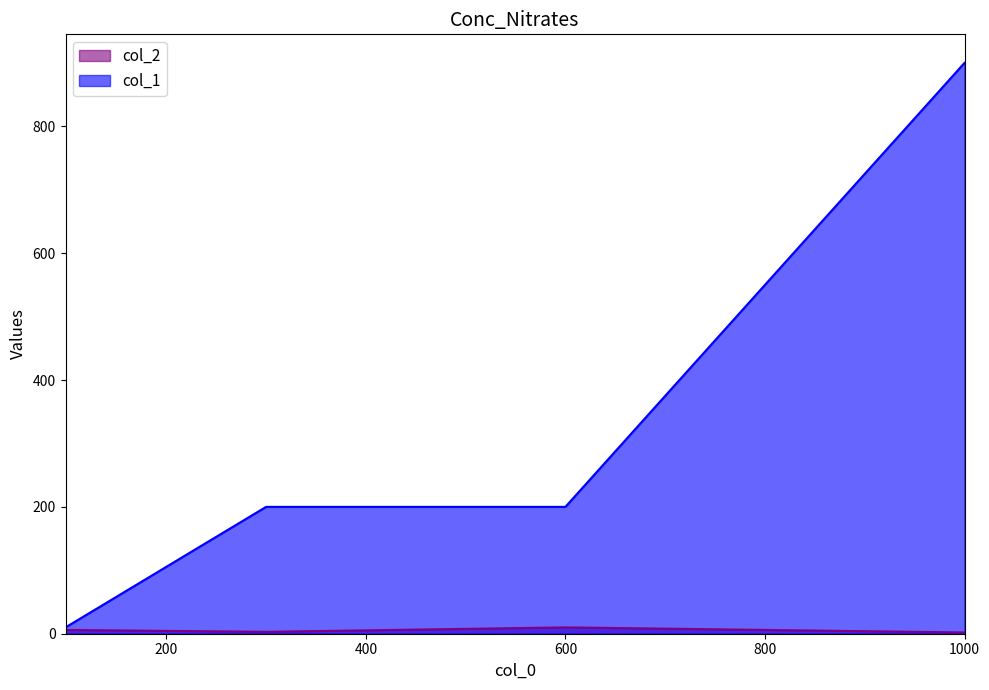

The value of col_2 at 600 is 10. True or false?

True